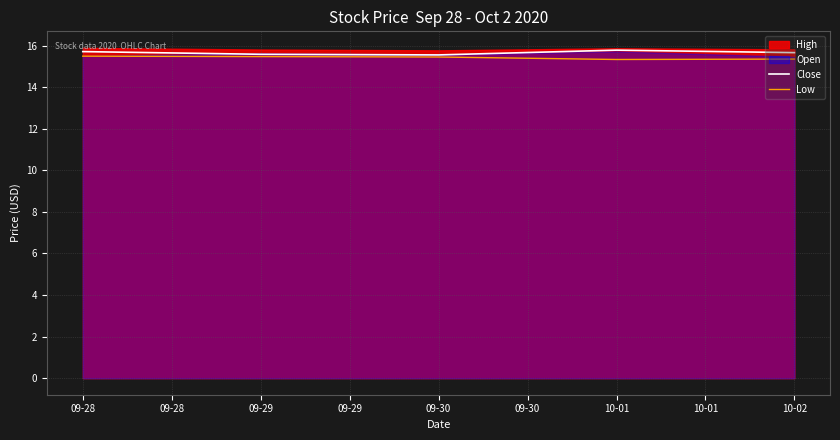

Is it true that Low equals 5.2 at 09-29?

False